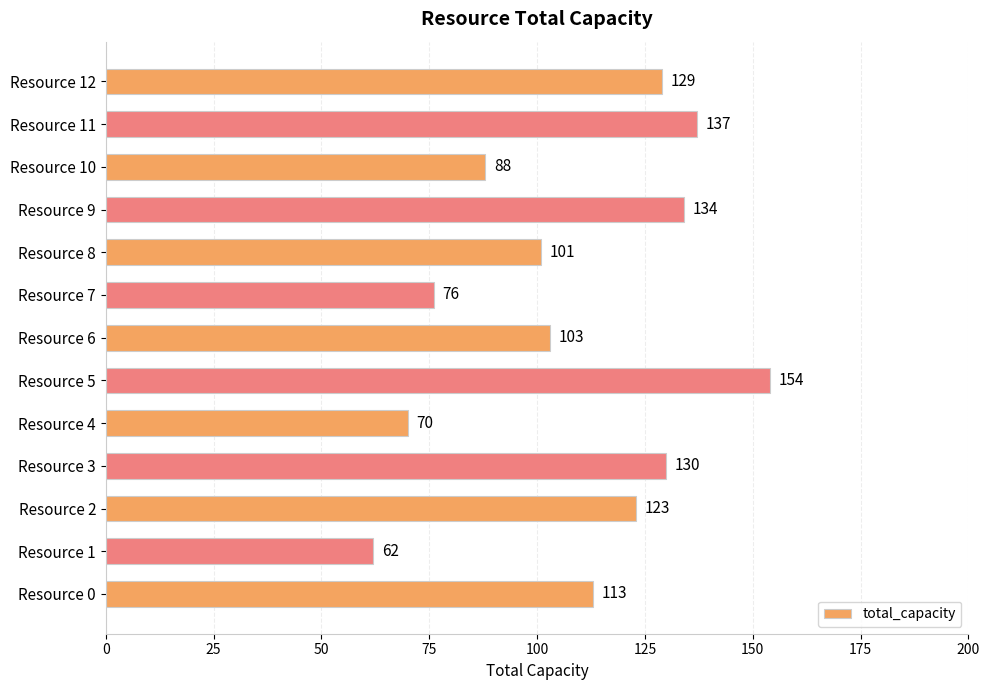

List the labels in order of value, largest first.

Resource 5, Resource 11, Resource 9, Resource 3, Resource 12, Resource 2, Resource 0, Resource 6, Resource 8, Resource 10, Resource 7, Resource 4, Resource 1